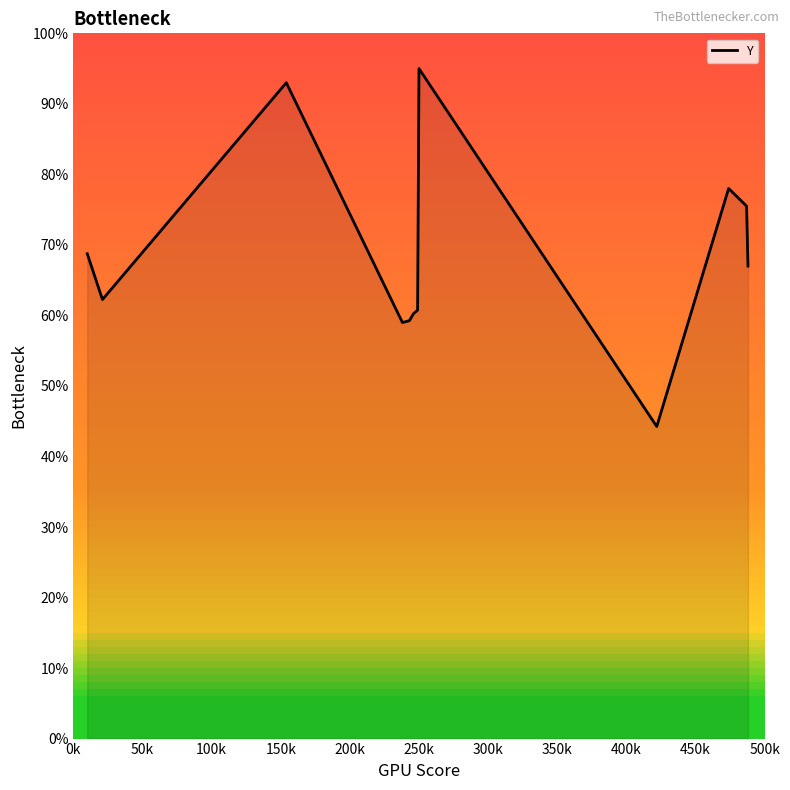

What is the maximum value shown in the chart?

95.0